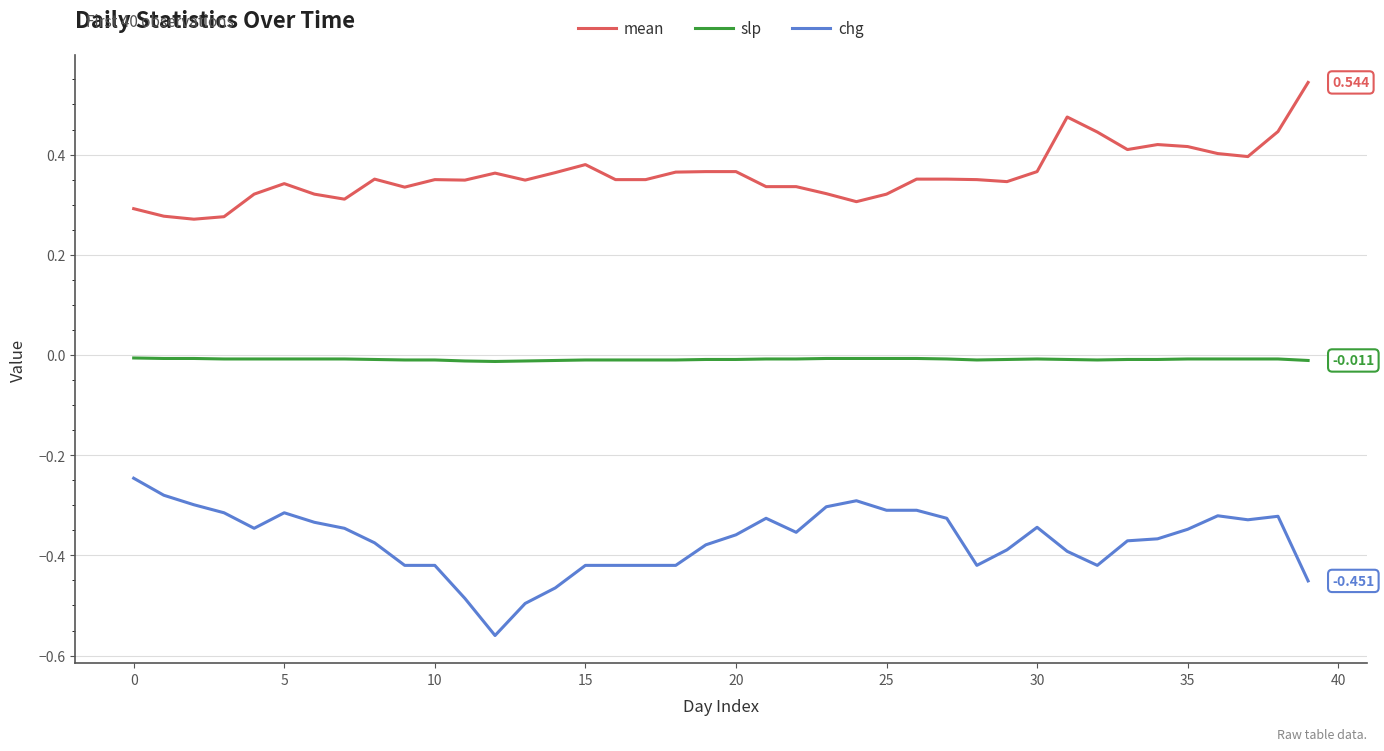

True or false: mean and chg intersect in this chart.

False